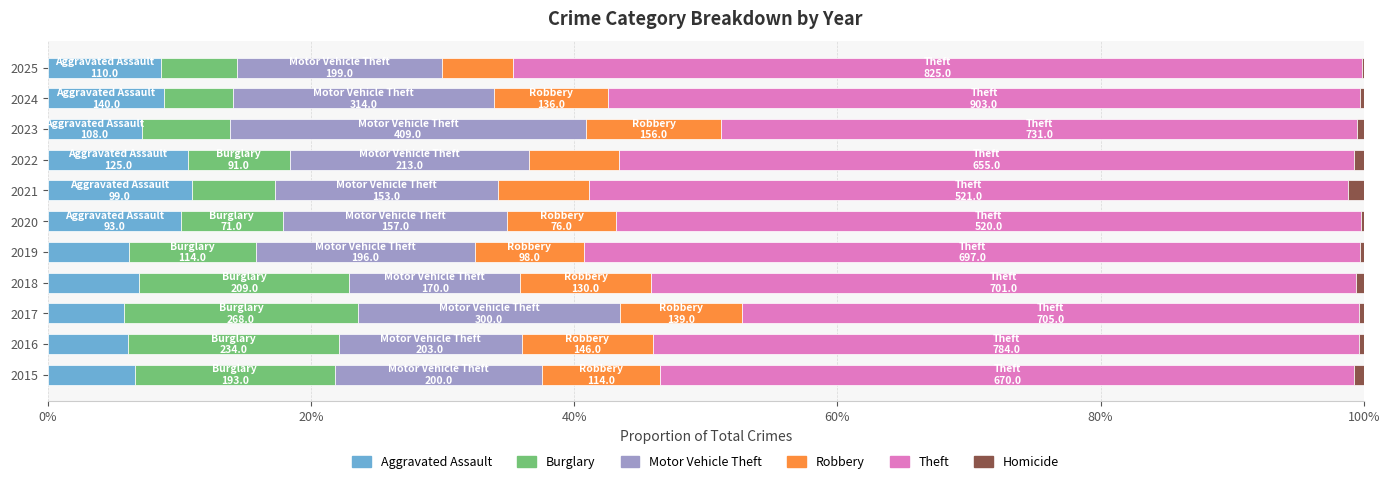

List the series in order of their peak value, lowest first.

Homicide, Aggravated Assault, Robbery, Burglary, Motor Vehicle Theft, Theft